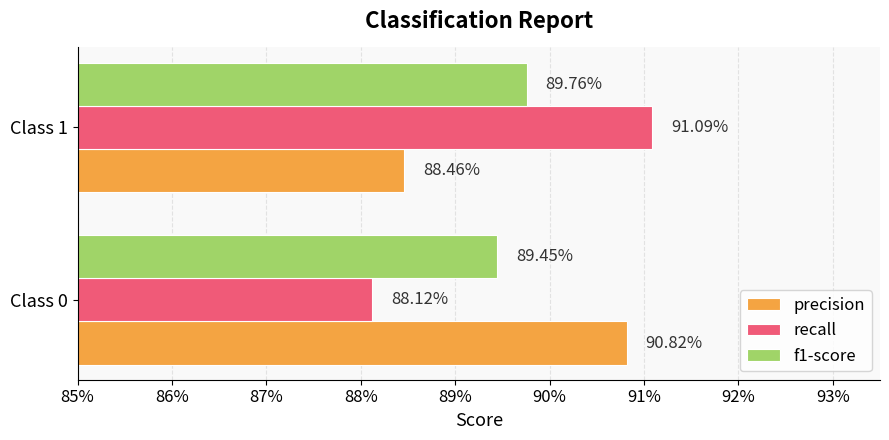

List the series in order of their peak value, lowest first.

f1-score, precision, recall